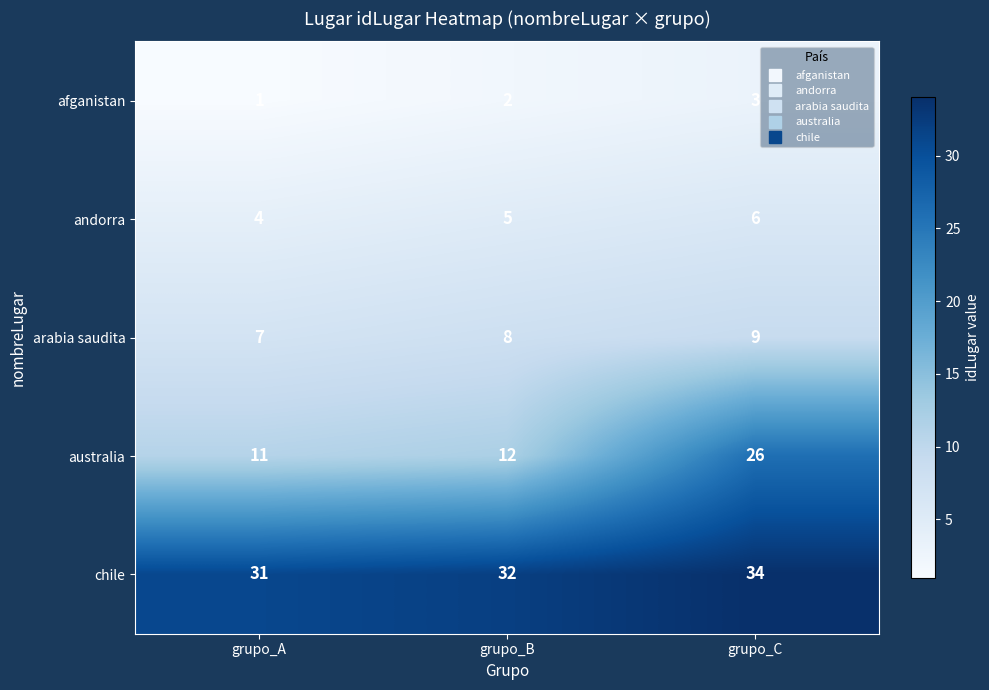

How many series are shown in this chart?

5